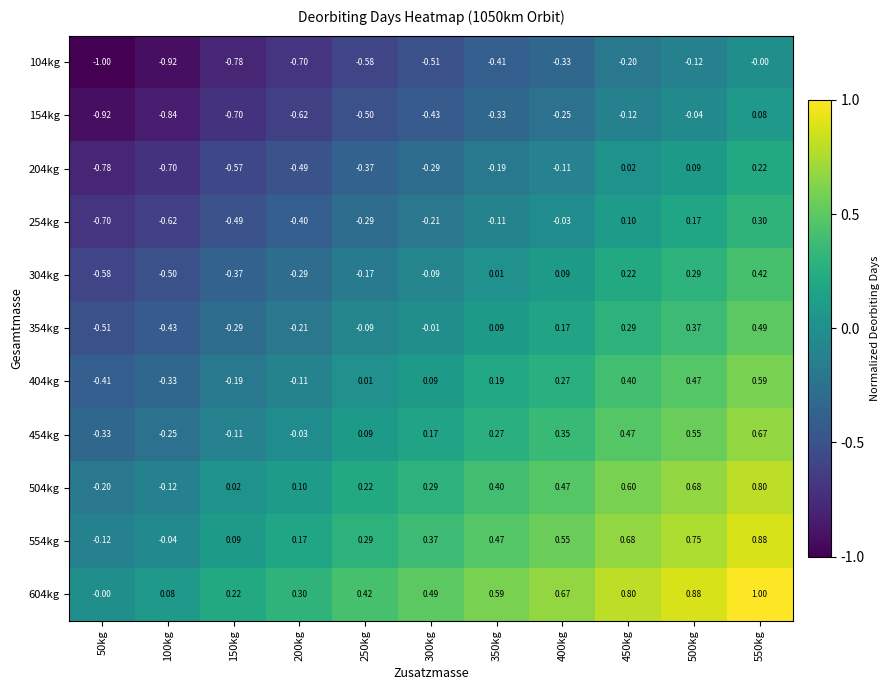

At which category is the sum across all series the highest?

550kg